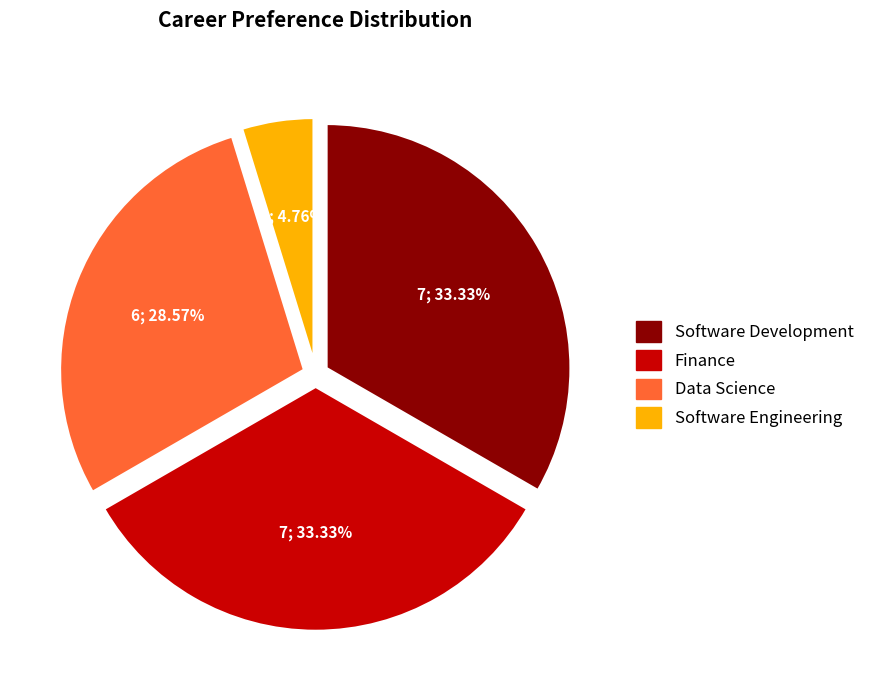

To the nearest percent, what percentage of the pie is Finance?

33%